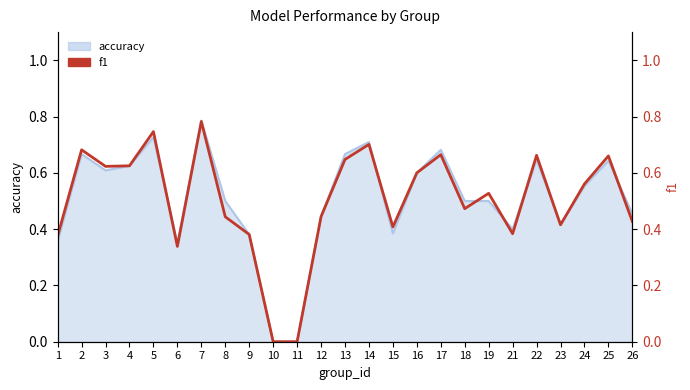

What is the value of the 7th point from the left?

0.8